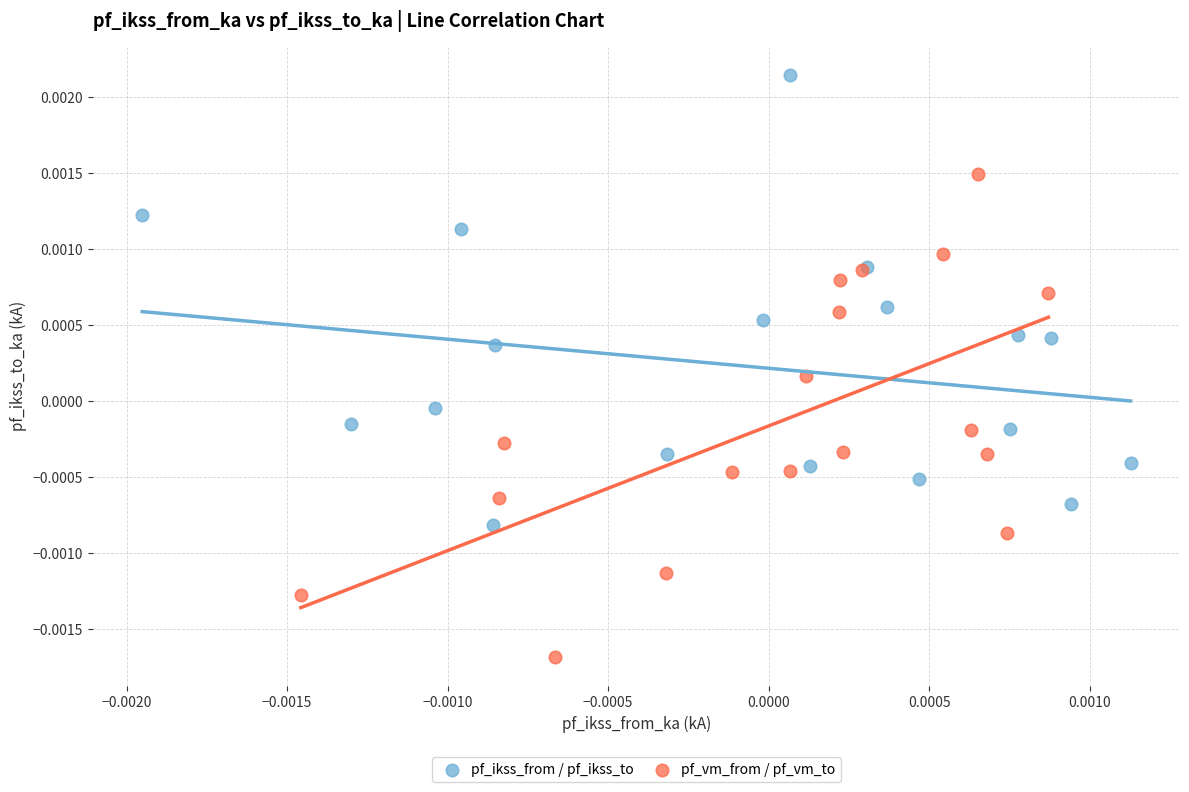

Which series contains the lowest Y value?

pf_vm_from / pf_vm_to